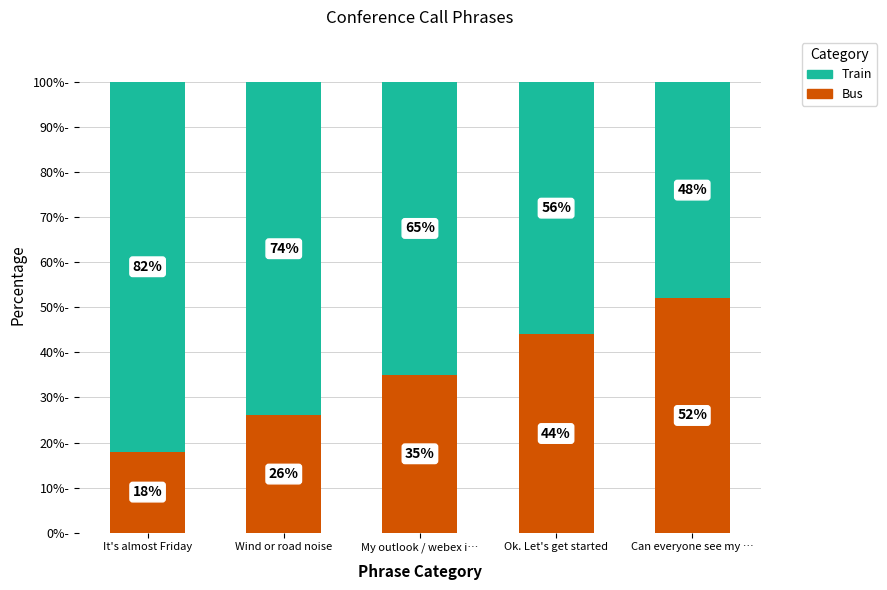

Reading left to right, list the values for the Bus series.

18	26	35	44	52